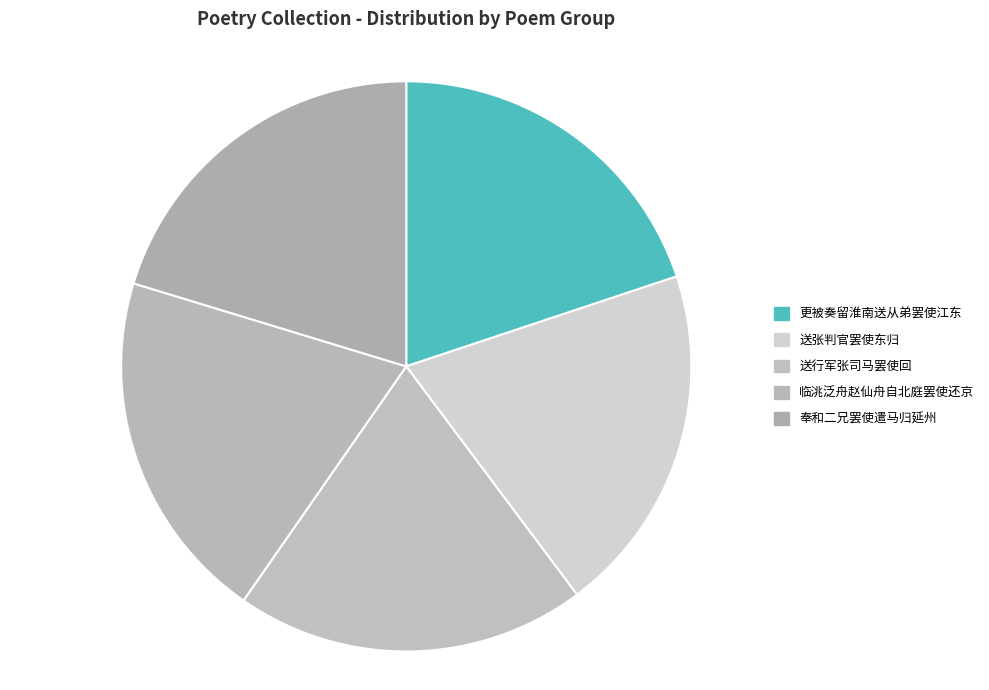

True or false: 临洮泛舟赵仙舟自北庭罢使还京 accounts for 20% of the total.

True